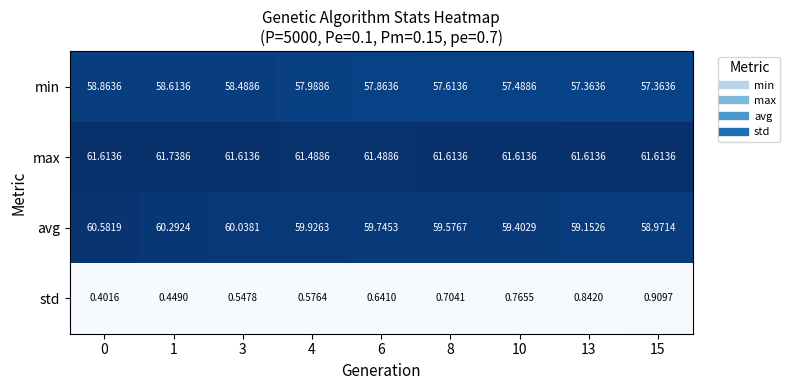

Is the value of min at 10 greater than the value of max at 4?

No